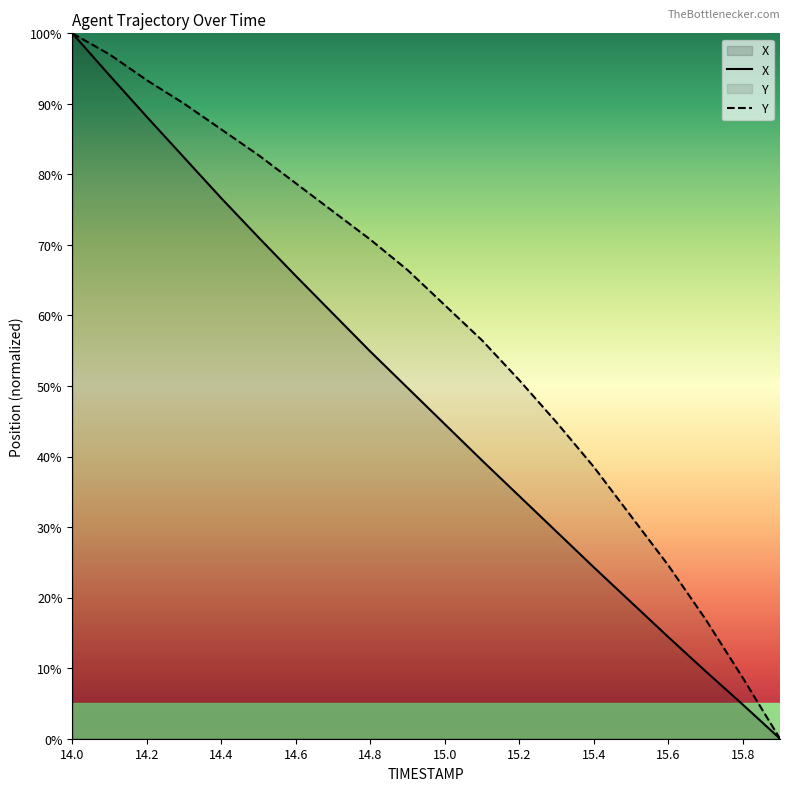

Reading left to right, what are all the values shown in this chart?

X: 14.0=100.0	14.1=94.0	14.2=88.2	14.3=82.4	14.4=76.6	14.5=71.1	14.6=65.6	14.7=60.2	14.8=54.9	14.9=49.7	15.0=44.6	15.1=39.4	15.2=34.4	15.3=29.4	15.4=24.3	15.5=19.4	15.6=14.4	15.7=9.6	15.8=4.8	15.9=0.0
Y: 14.0=100.0	14.1=97.0	14.2=93.4	14.3=90.0	14.4=86.4	14.5=82.7	14.6=78.7	14.7=74.8	14.8=70.8	14.9=66.4	15.0=61.5	15.1=56.5	15.2=50.8	15.3=44.9	15.4=38.5	15.5=31.6	15.6=24.6	15.7=16.9	15.8=8.6	15.9=0.0